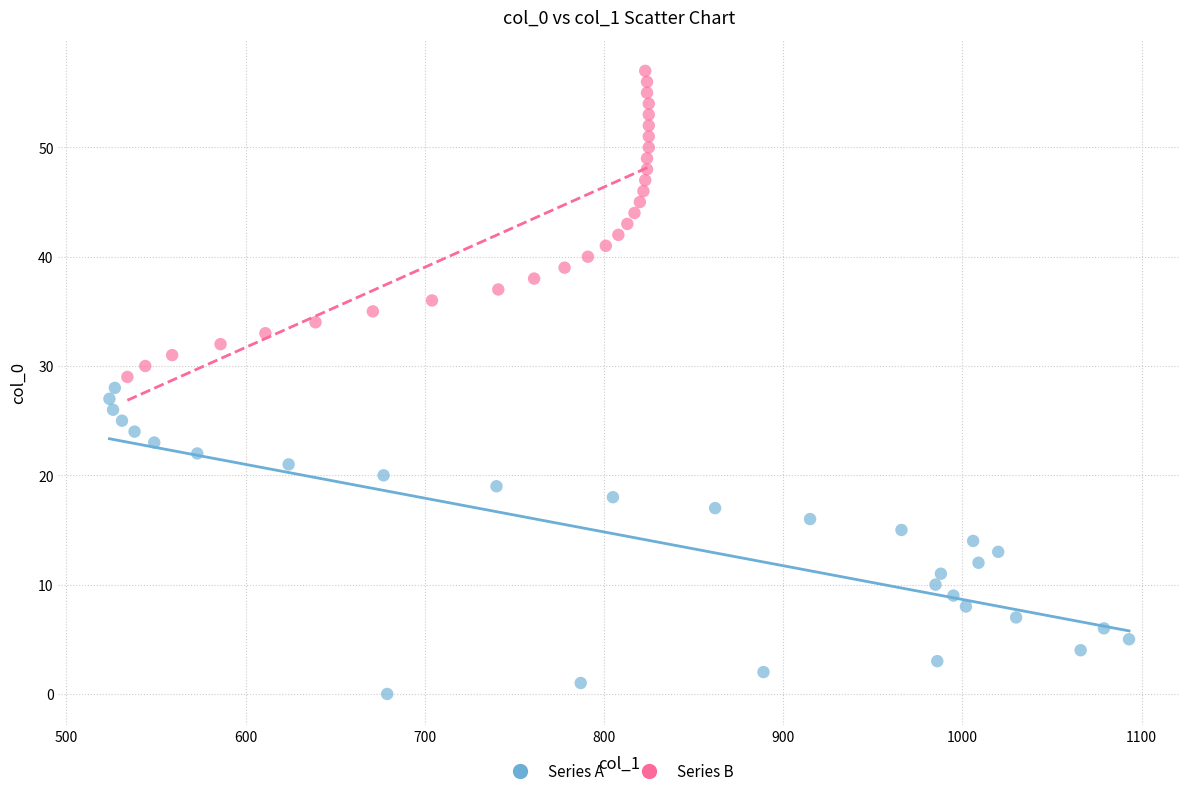

Which series reaches the maximum Y coordinate?

Series B